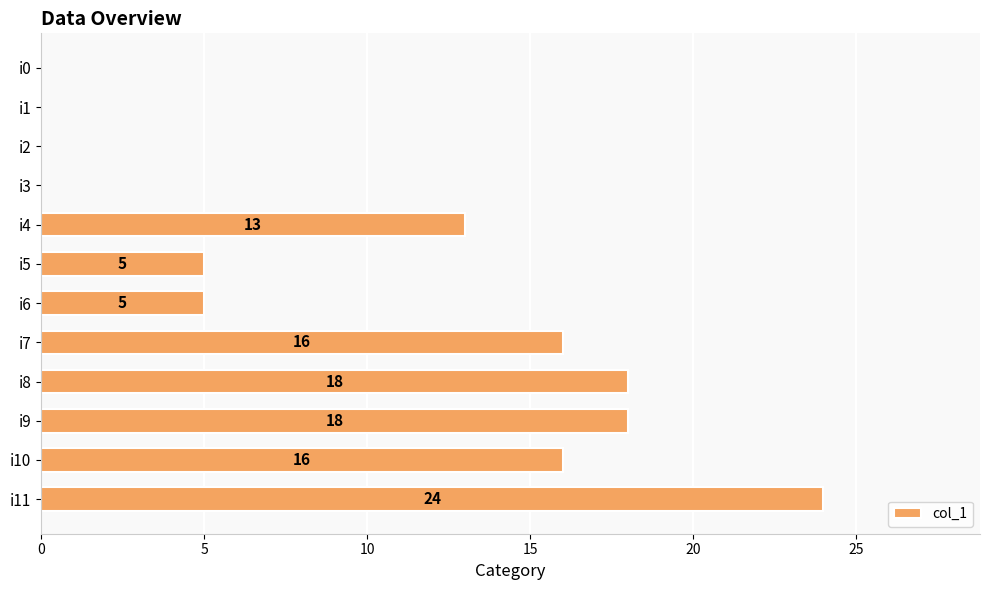

The value at i1 is 0. True or false?

True